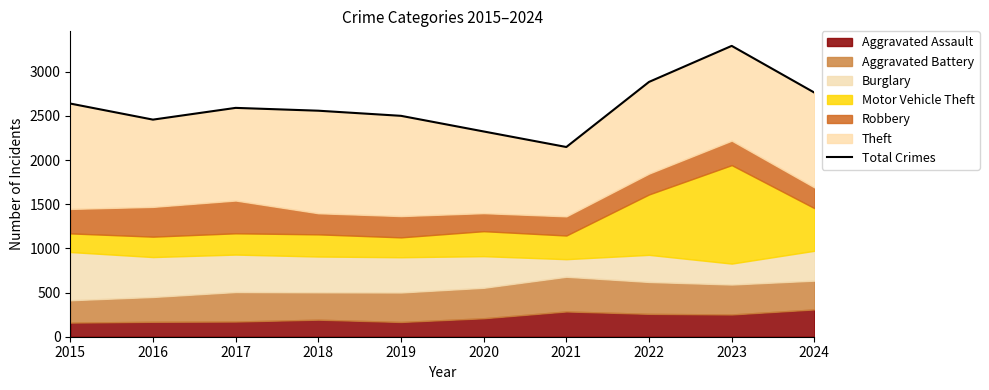

How many interior local valleys (lower than both neighbors) does the data have?

2